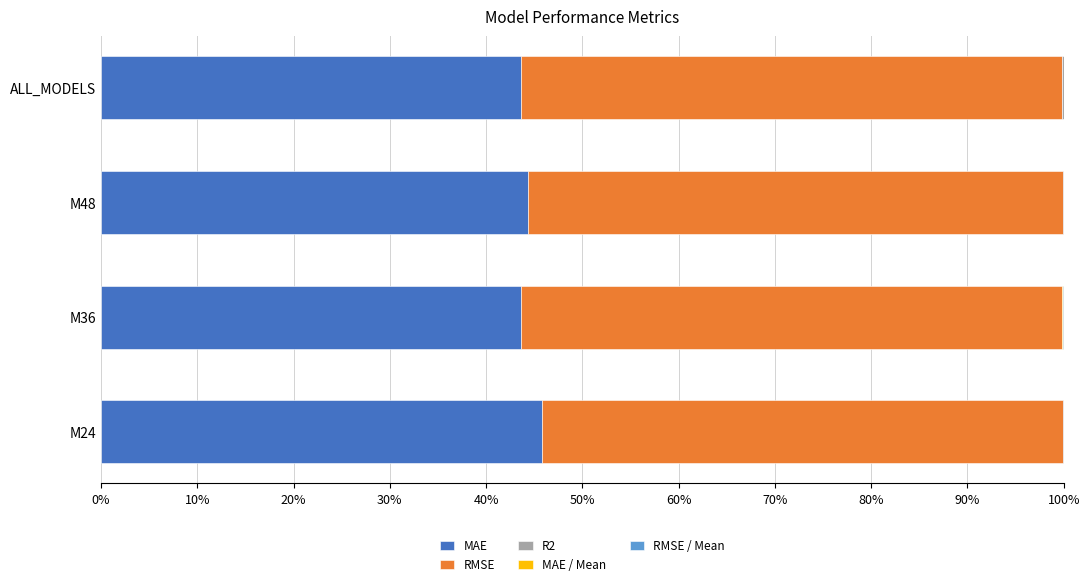

True or false: MAE has a value of 70.3 at M24.

False